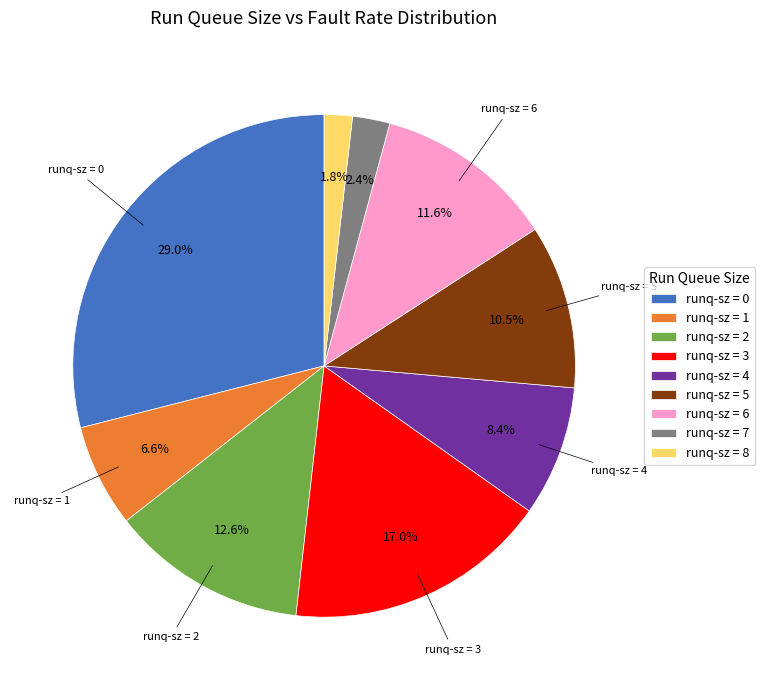

What is the ratio of the value at runq-sz = 3 to the value at runq-sz = 1?

2.6